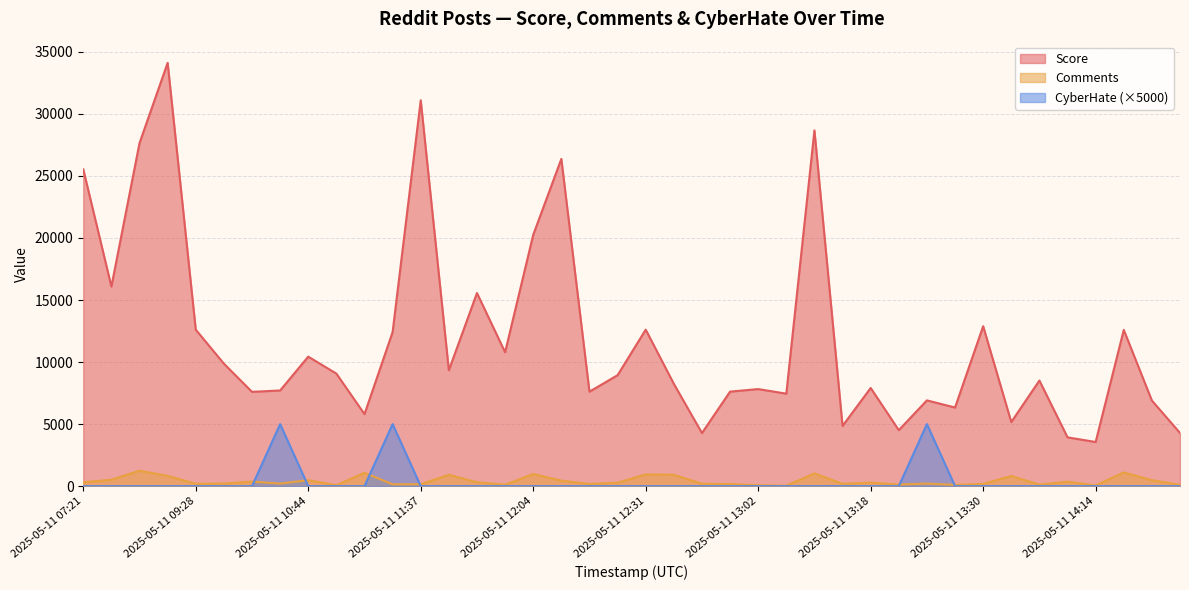

True or false: Comments and Score intersect in this chart.

False